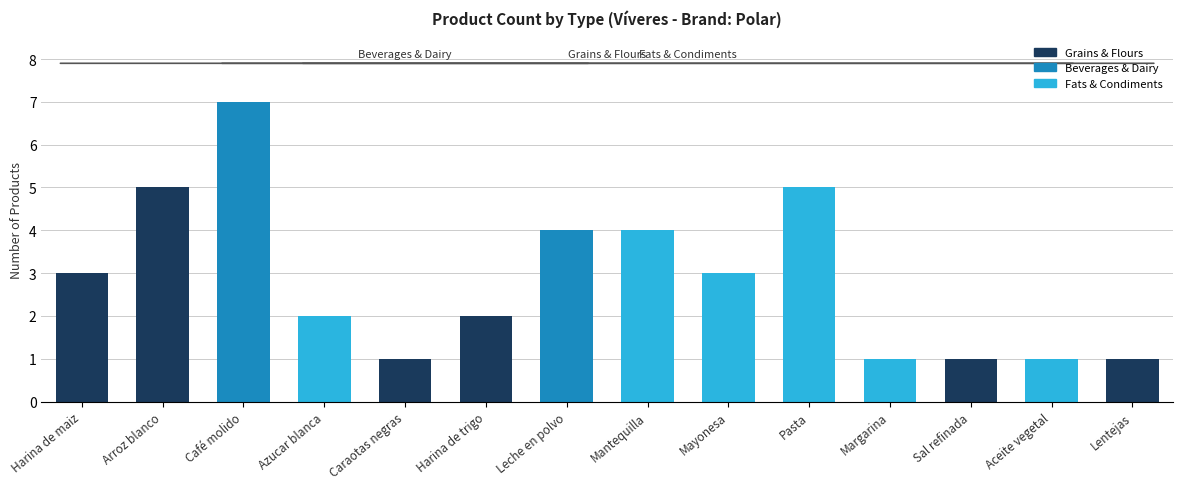

The chart shows a value of 3 at Arroz blanco. True or false?

False